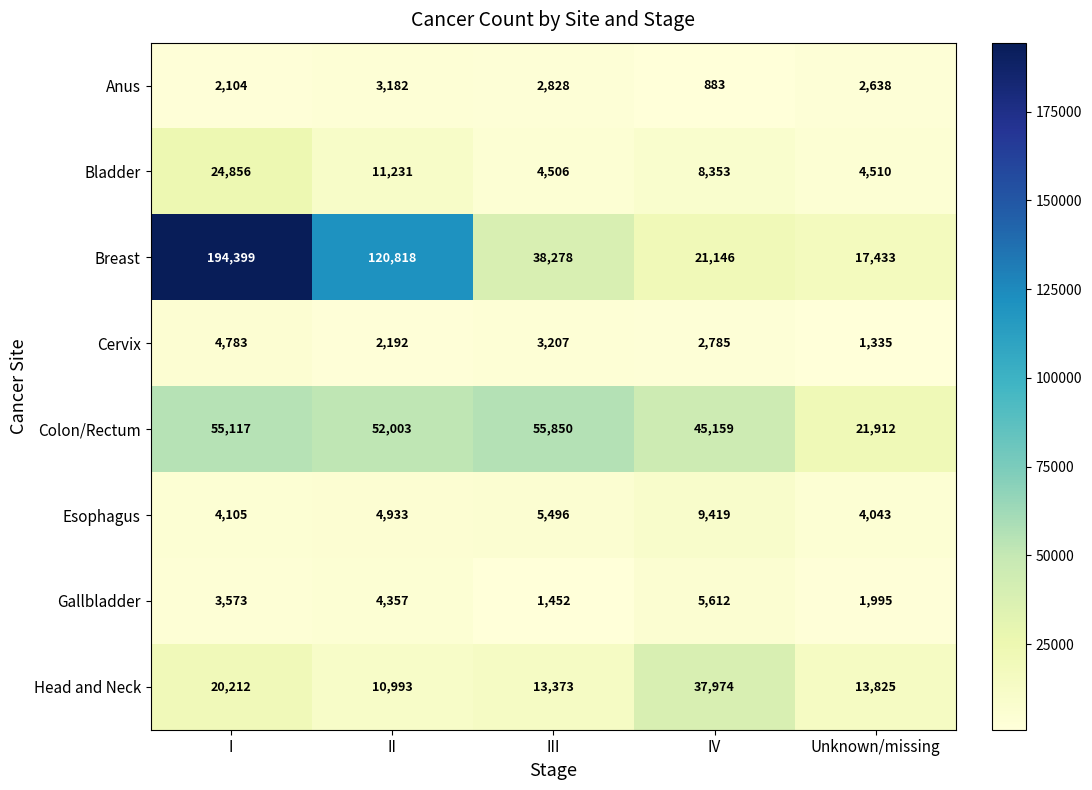

What is the maximum value shown in the chart?

194399